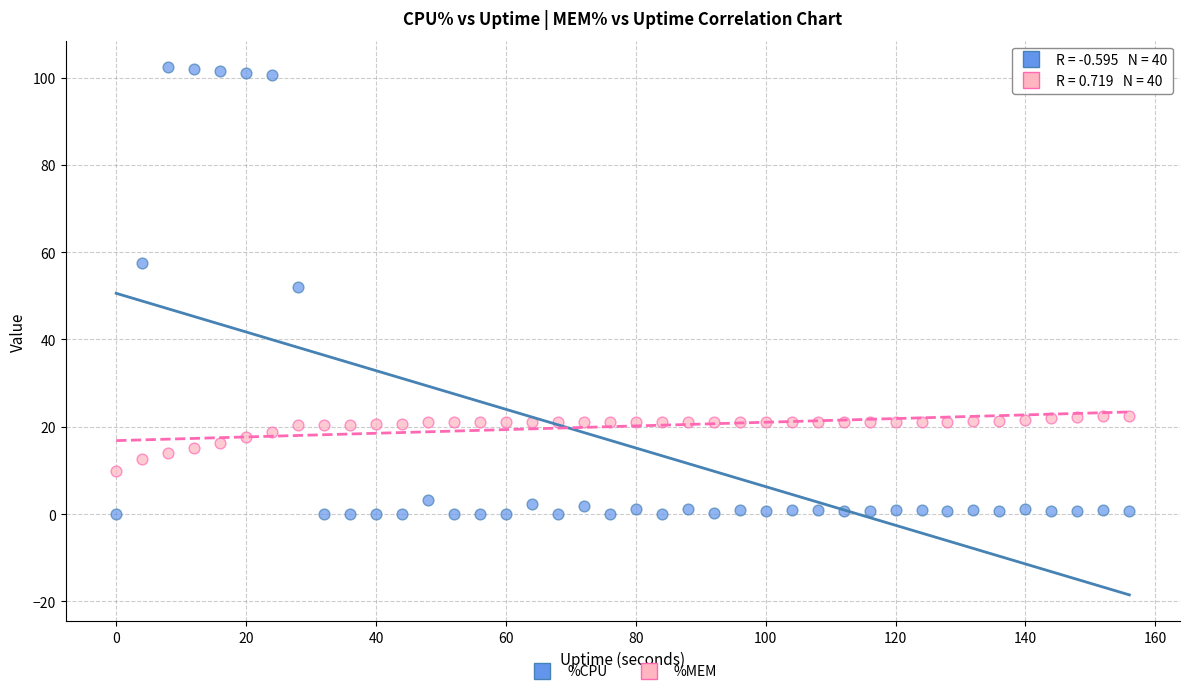

Which series reaches the maximum Y coordinate?

%CPU